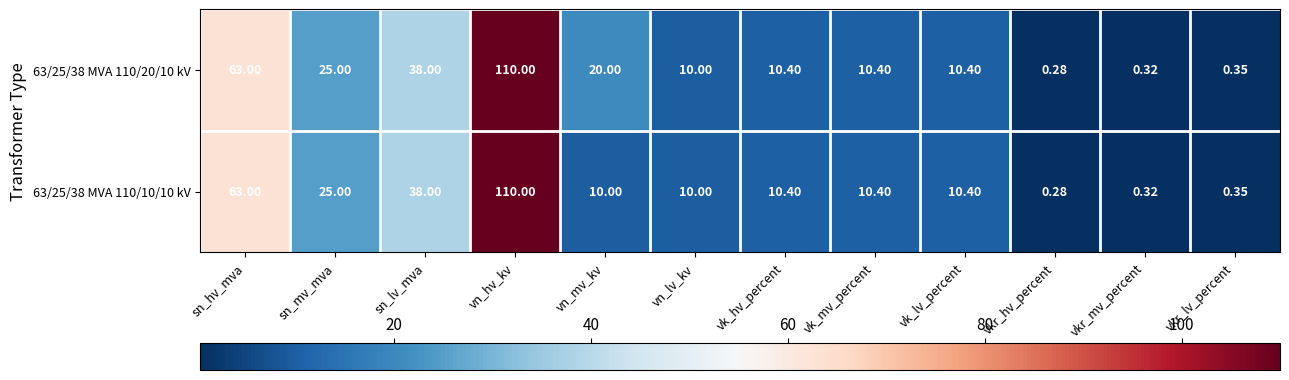

At which category is the sum across all series the highest?

vn_hv_kv